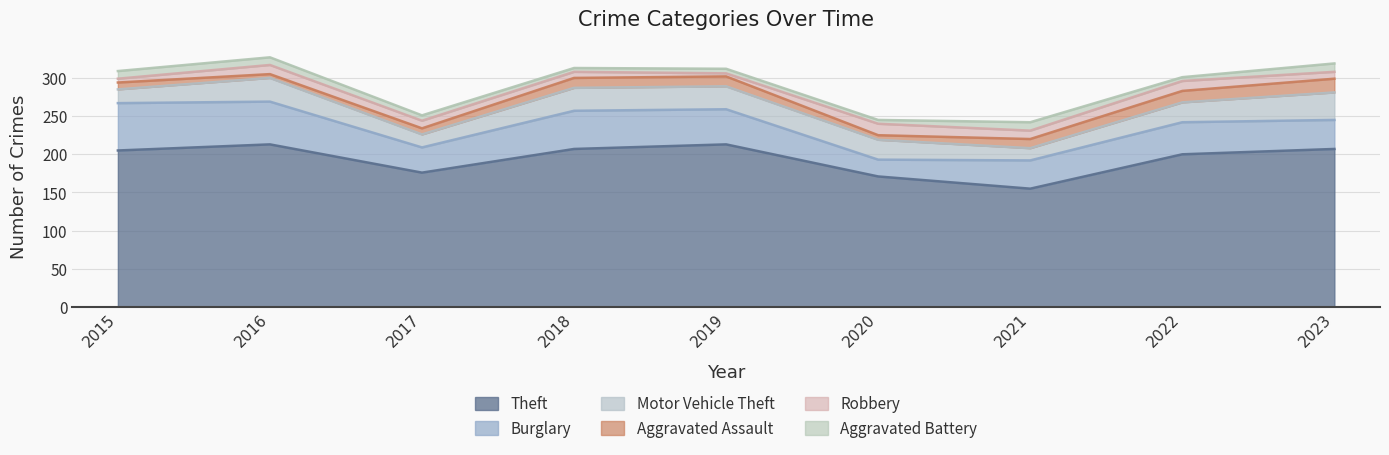

True or false: Burglary and Theft cross at least once.

False